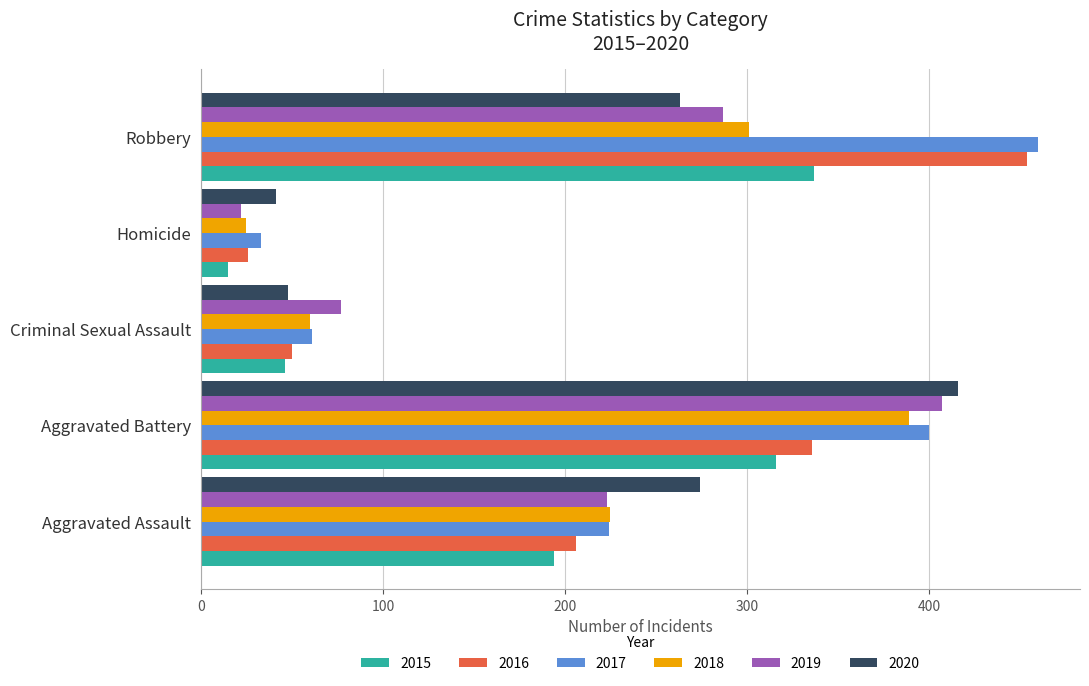

What is the highest value of the 2017 series?

460